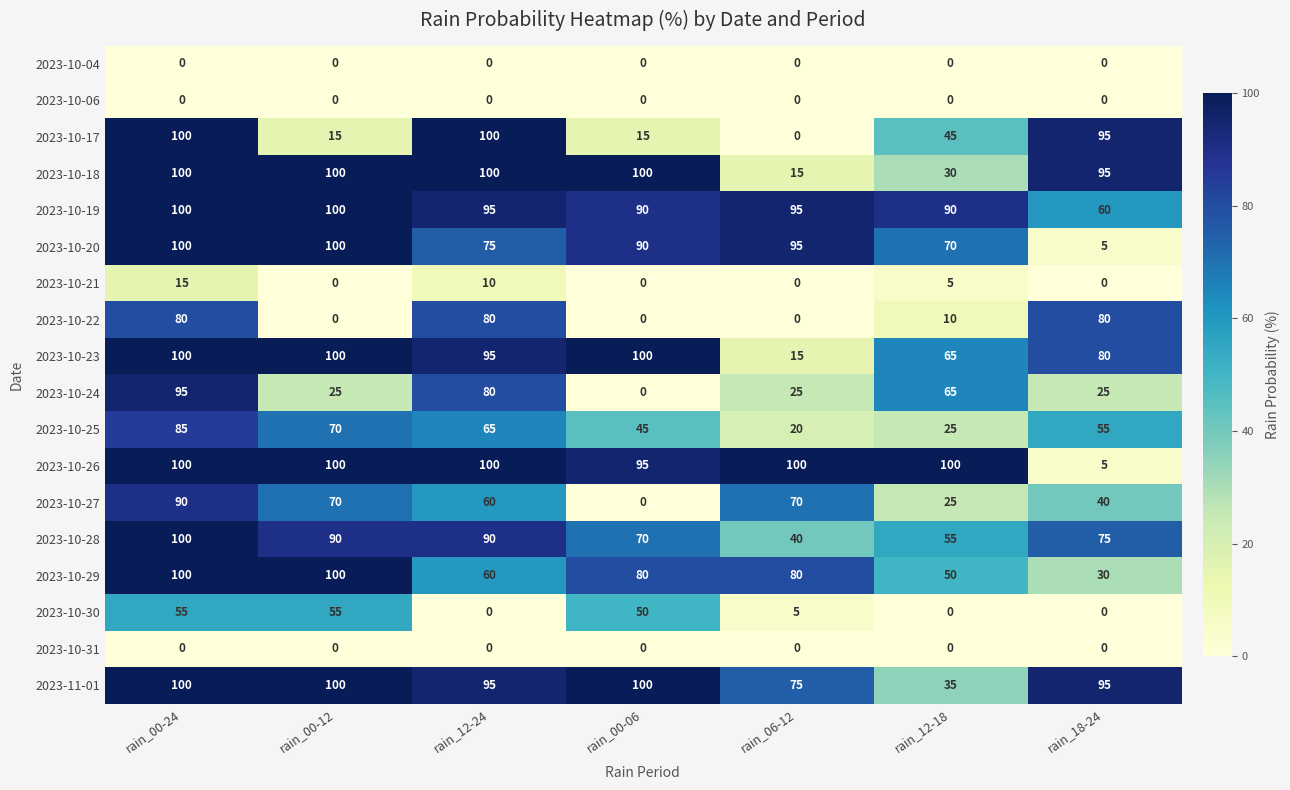

At which label does 2023-10-26 reach its minimum?

rain_18-24